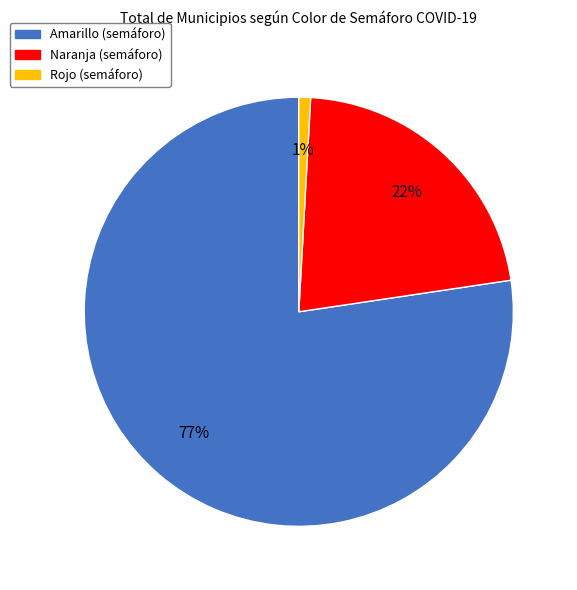

To the nearest percent, what is the average slice percentage?

33%